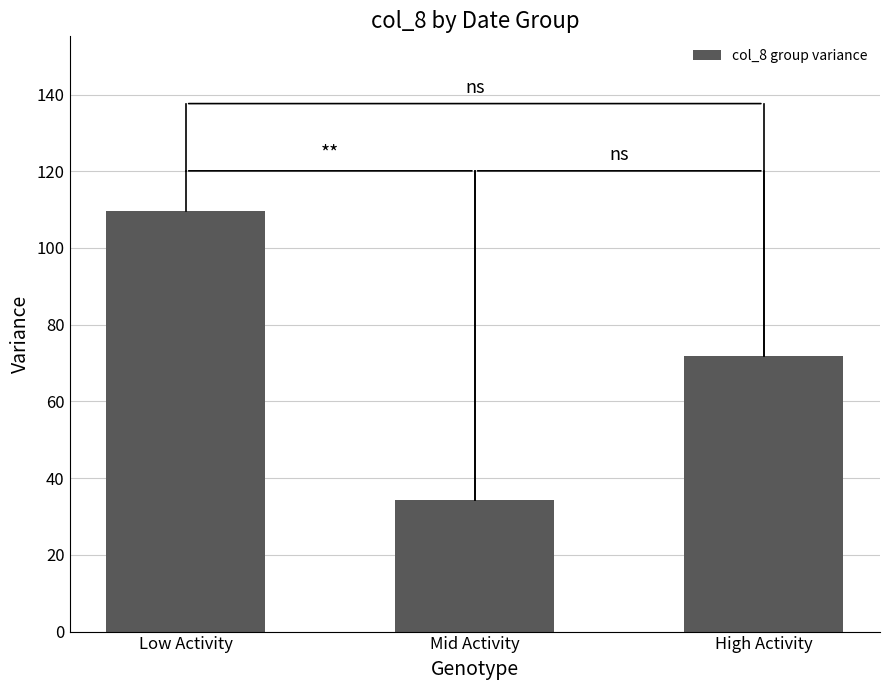

Which category has the lowest value across all series?

Mid Activity